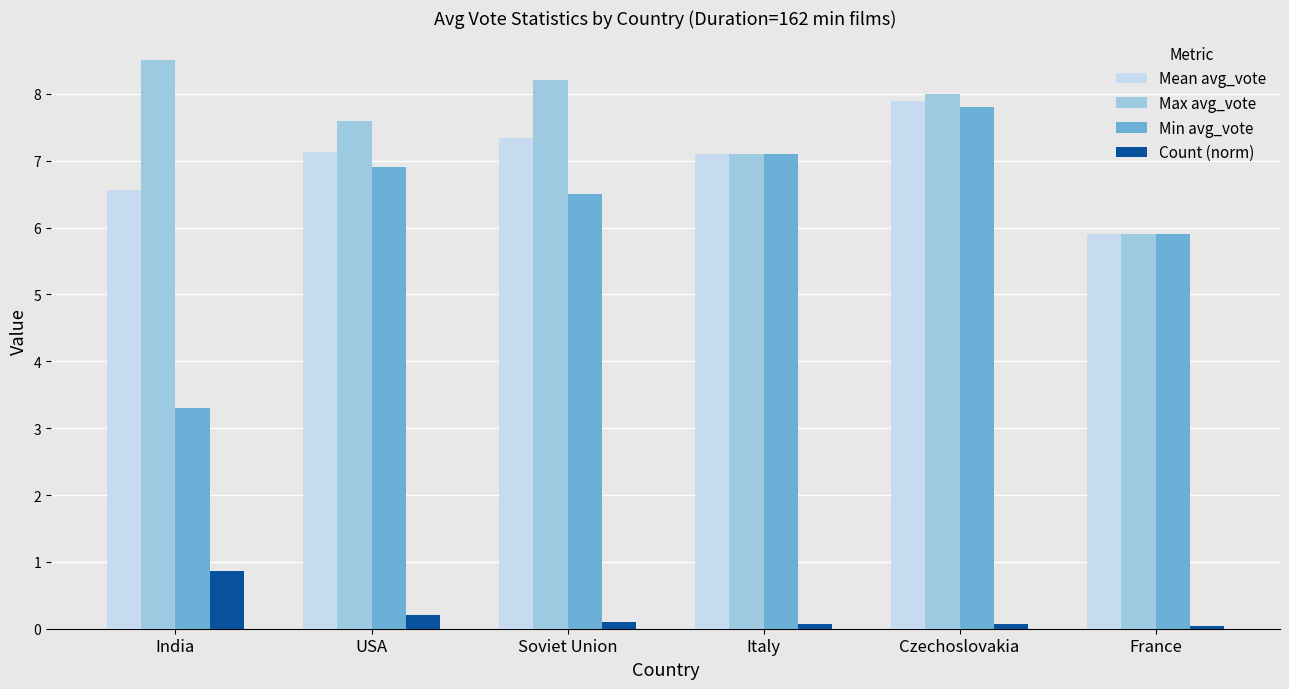

Which label corresponds to the largest value in the chart?

India